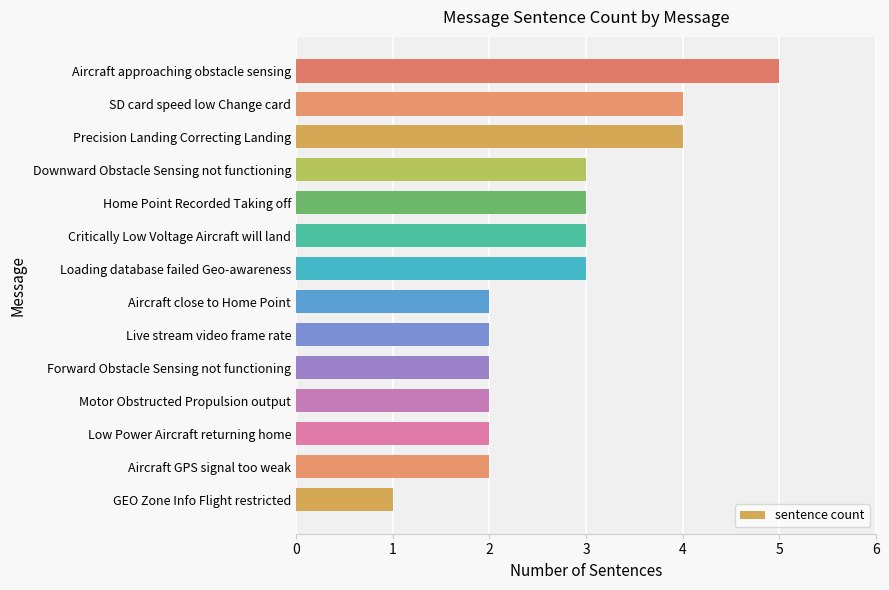

How many values are between 2 and 3?

10